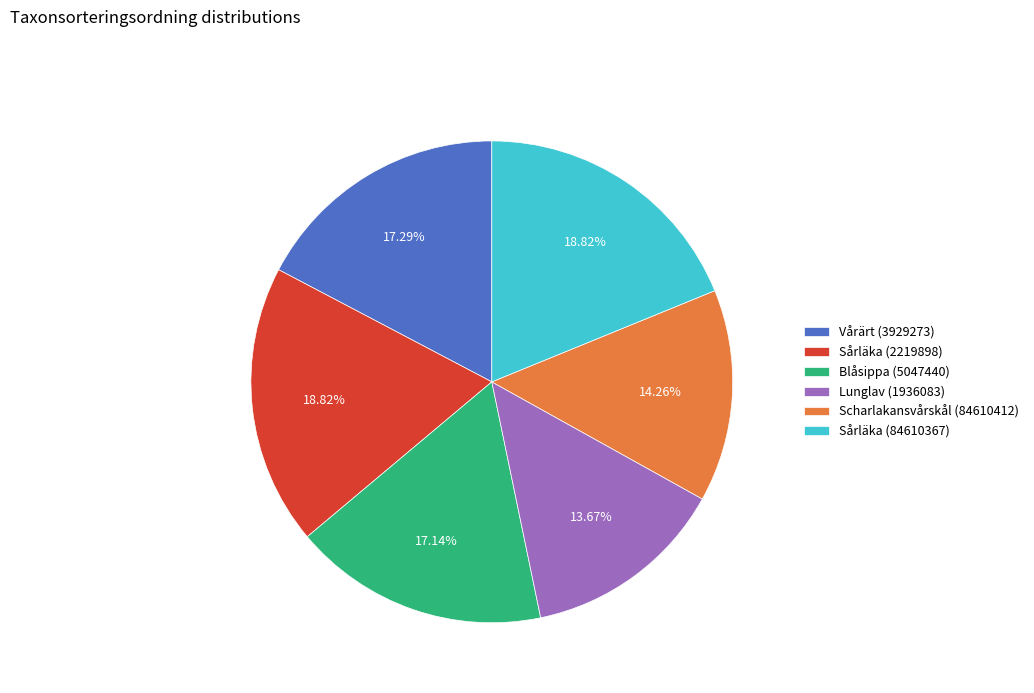

To the nearest percent, what is the combined percentage of Blåsippa (5047440) and Scharlakansvårskål (84610412)?

31%